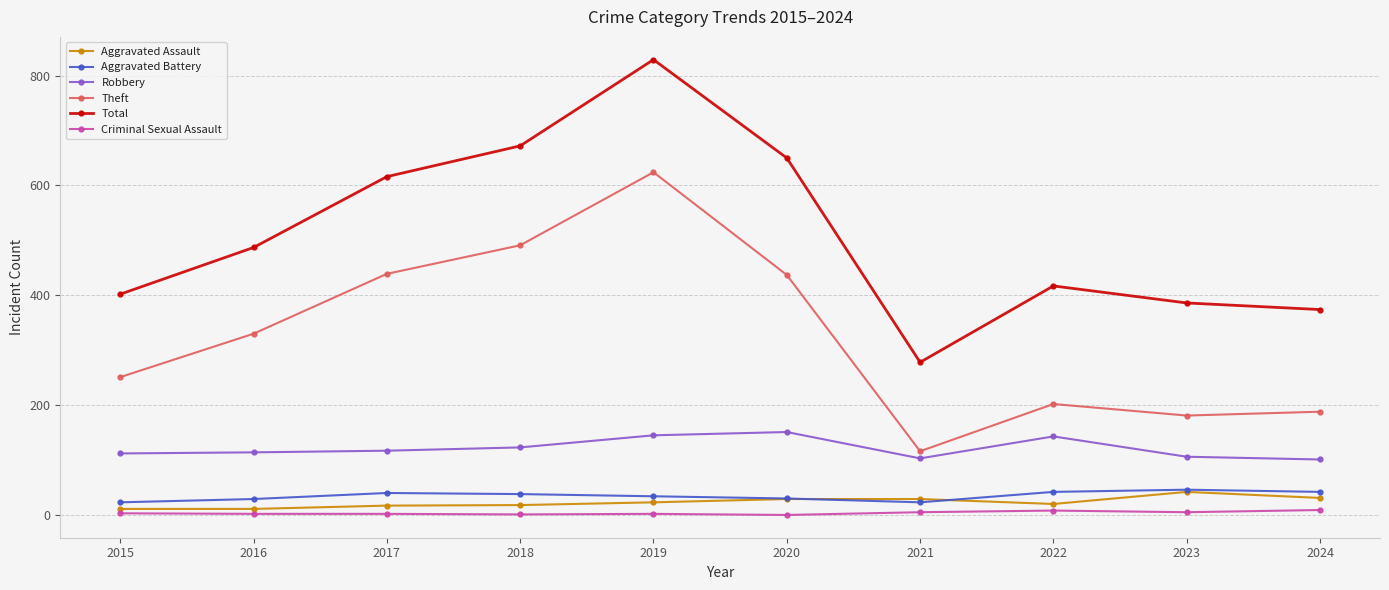

What is the approximate value of Robbery at 2018, to the nearest 5?

125